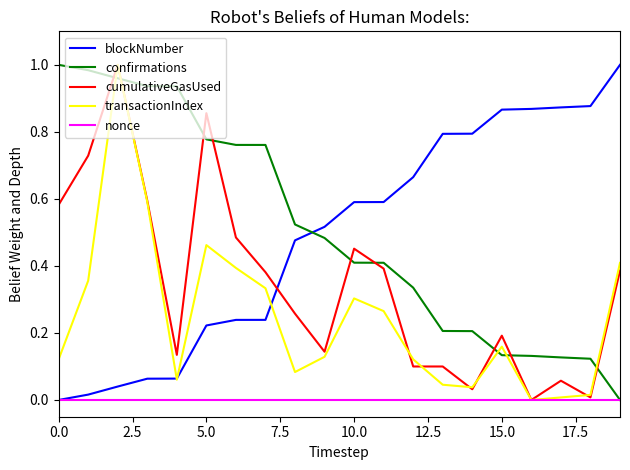

How many intersections are there between blockNumber and confirmations?

1